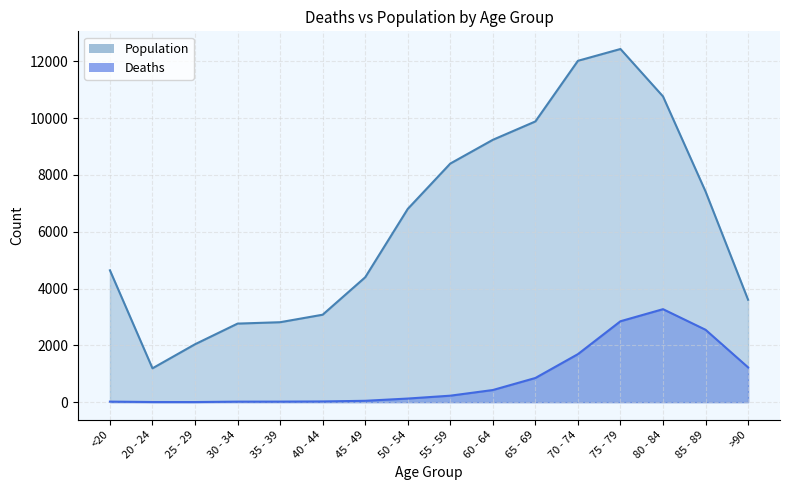

The Deaths series shows 7 at 20 - 24. True or false?

False